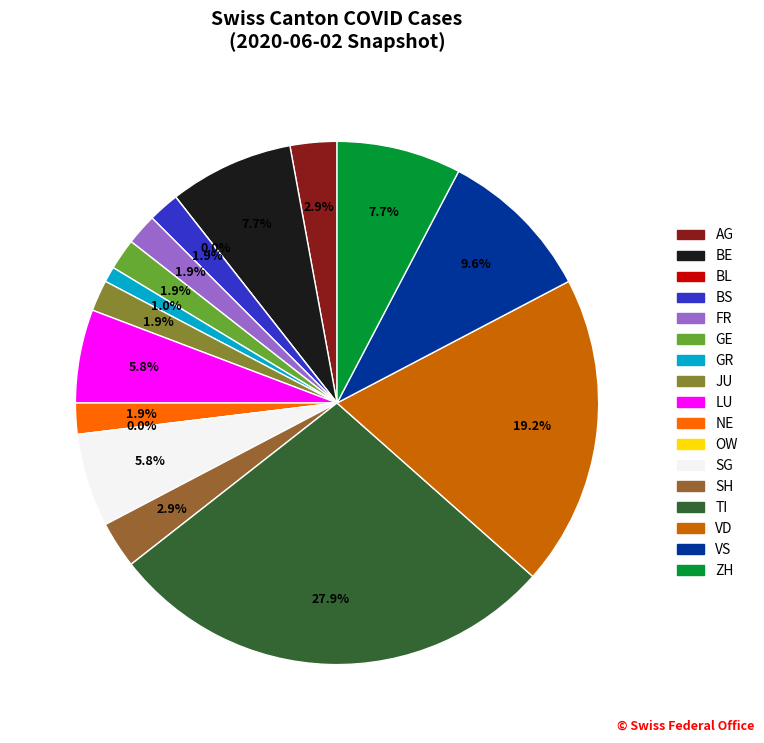

What is the largest slice in the pie chart?

TI